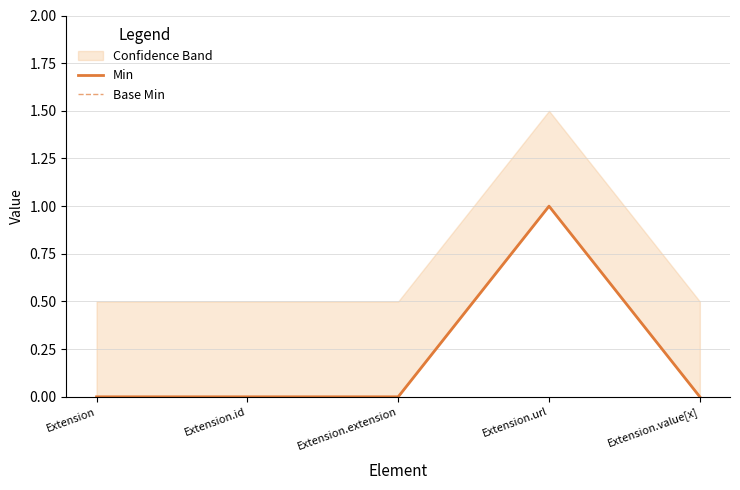

What is the greatest value displayed?

1